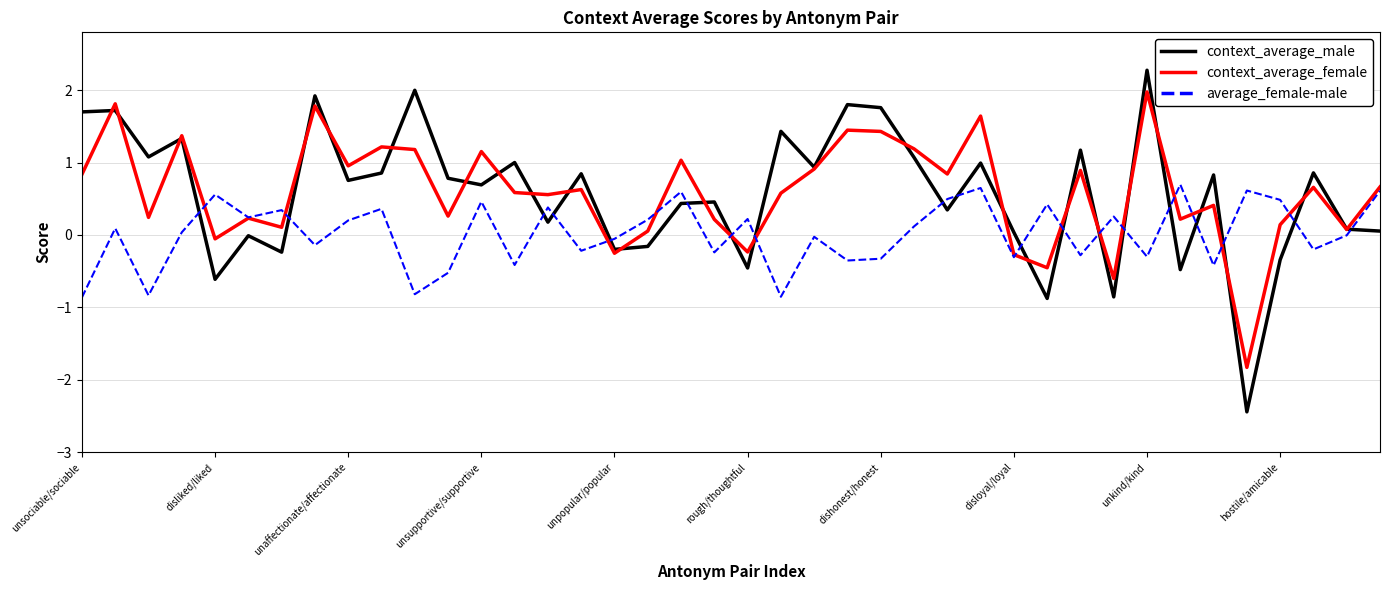

List the series in order of their peak value, lowest first.

average_female-male, context_average_female, context_average_male